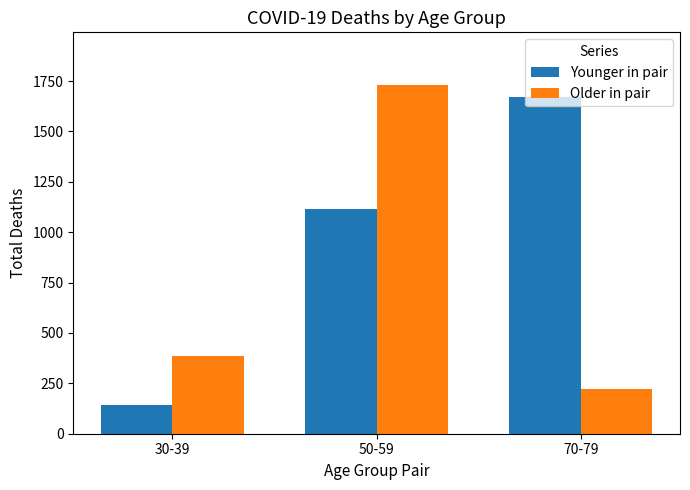

What is the total value across all series at 70-79?

1895